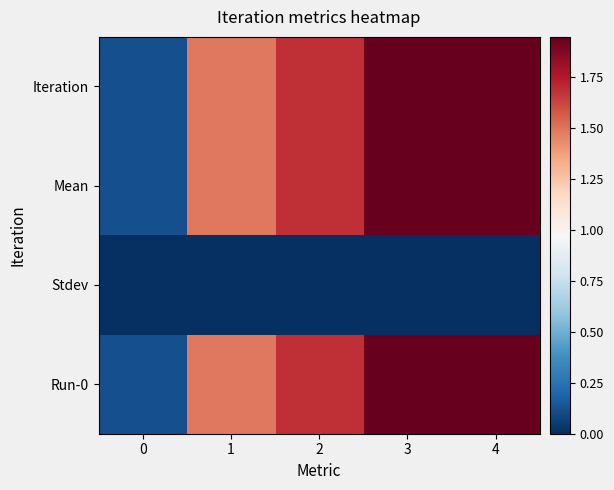

How many data points does each series have?

5